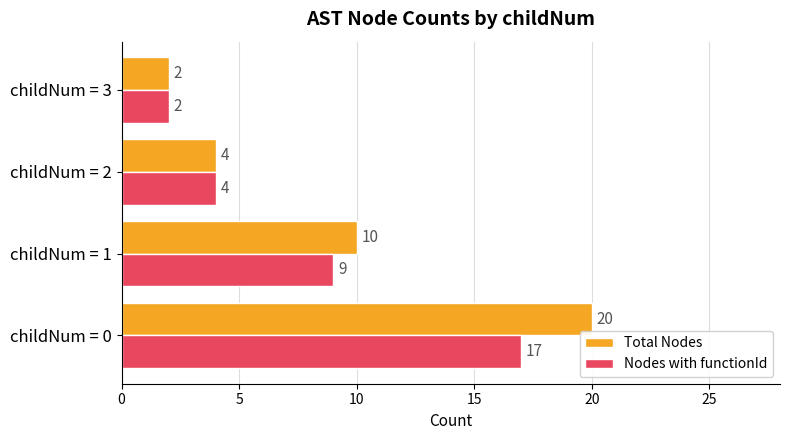

Is the value of Nodes with functionId at childNum = 2 greater than the value of Total Nodes at childNum = 1?

No